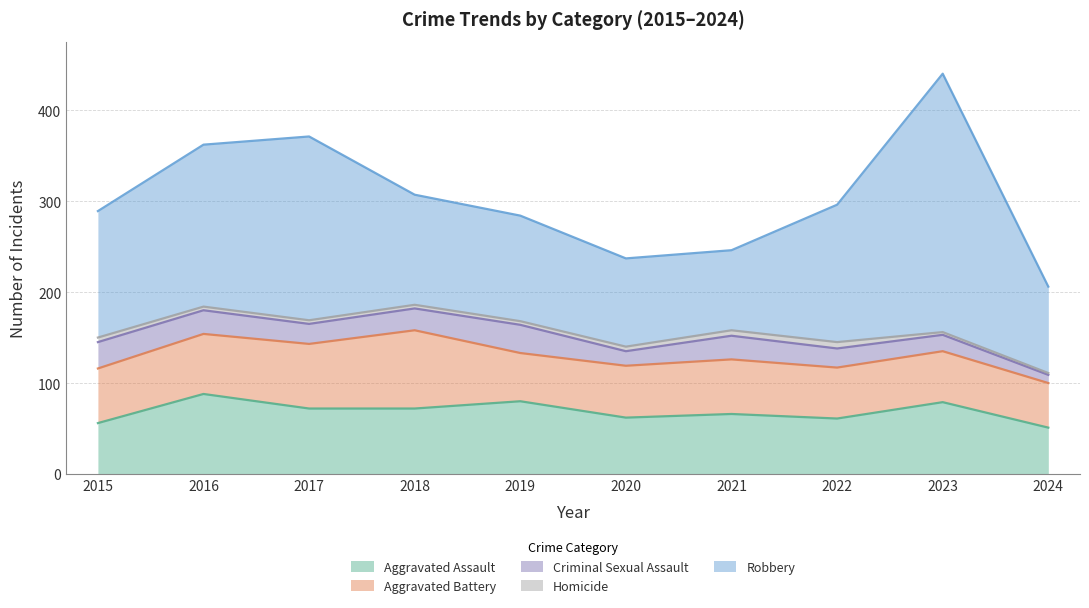

Where does the Aggravated Battery series first go above 60?

2016